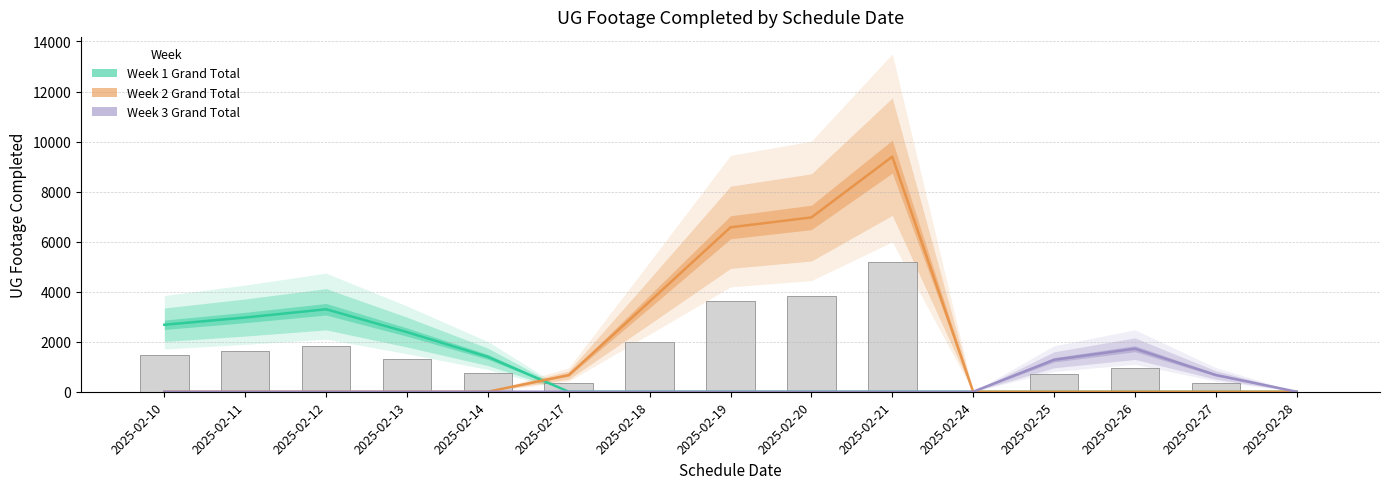

Between 2025-02-17 and 2025-02-28, which is larger?

2025-02-17